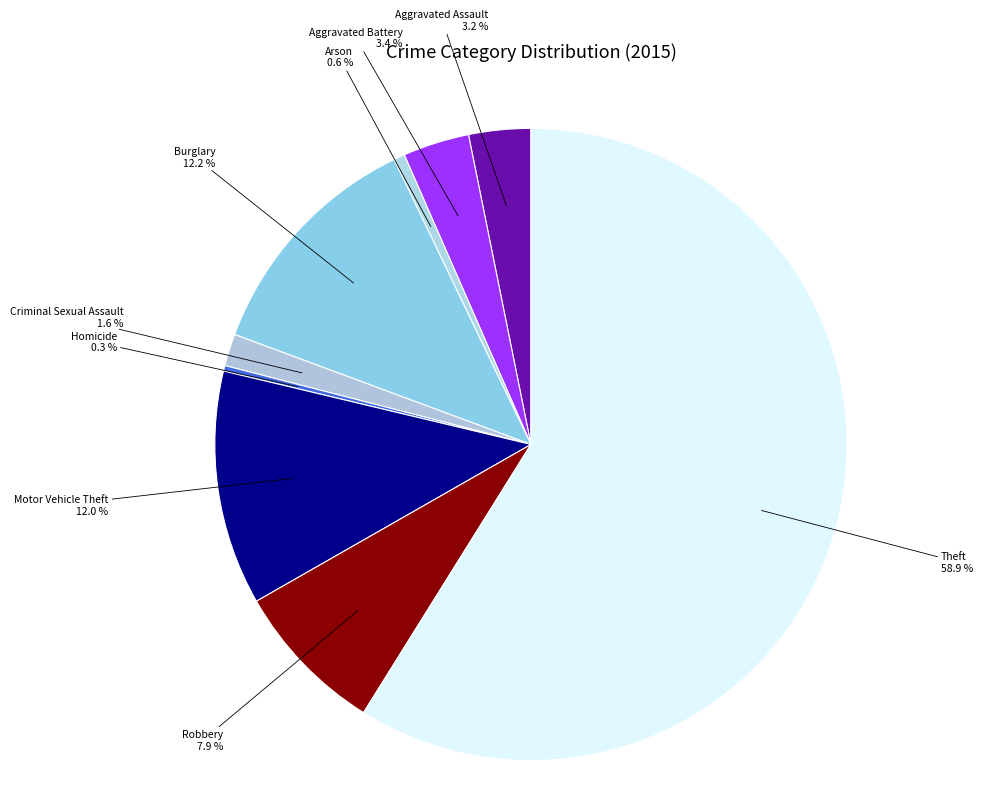

How many segments does this pie chart have?

9